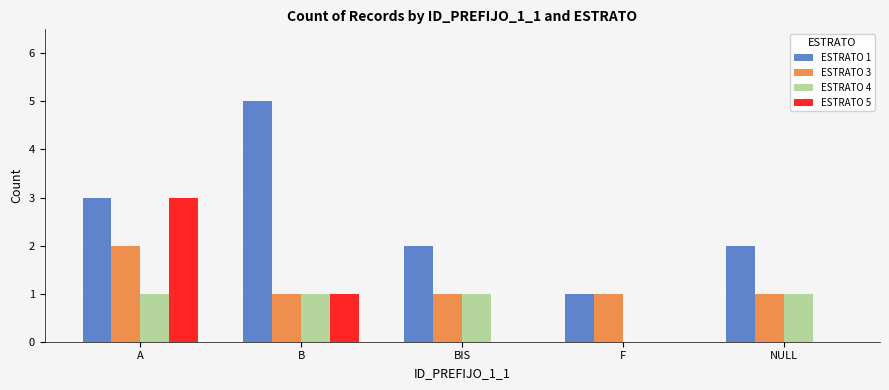

At which category is the sum across all series the highest?

A